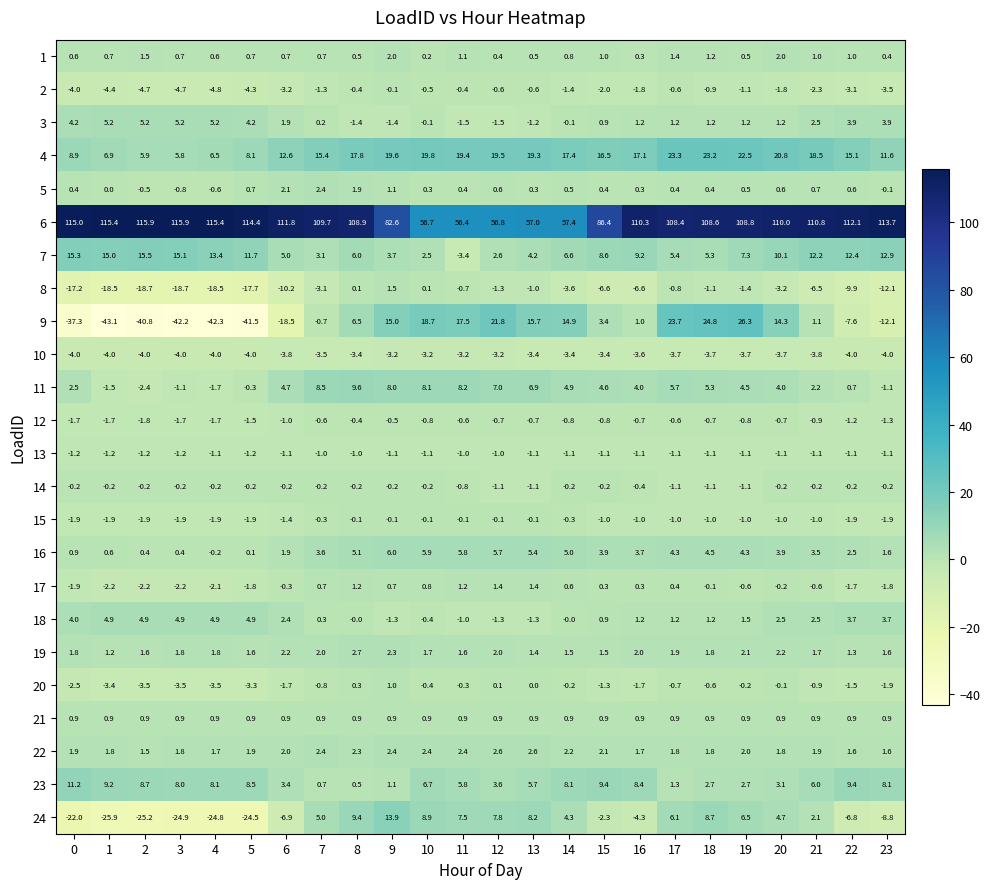

What is the sum of all 22 values?

48.2